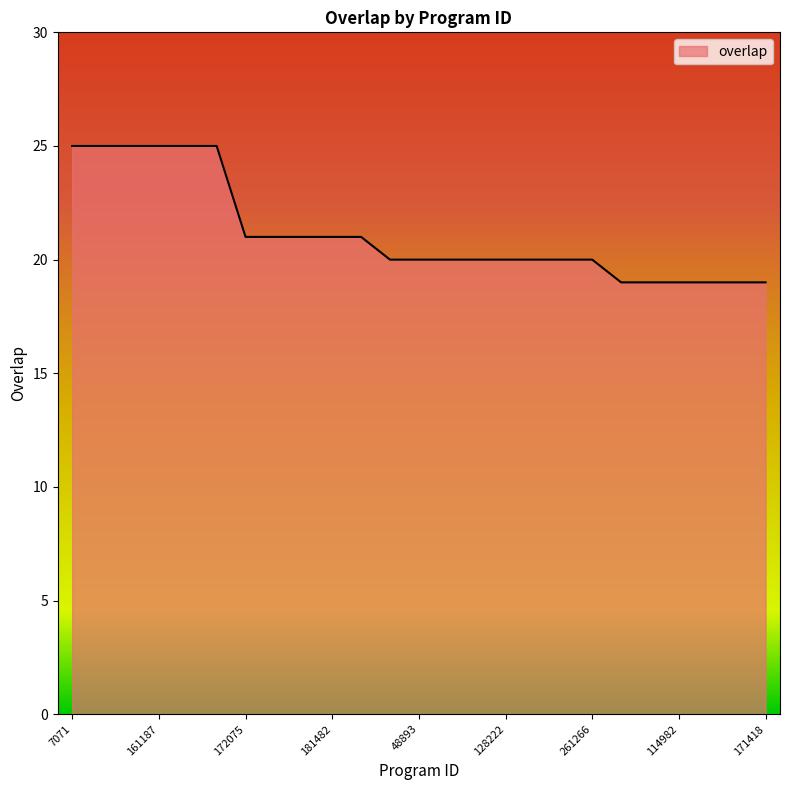

What is the average value?

21